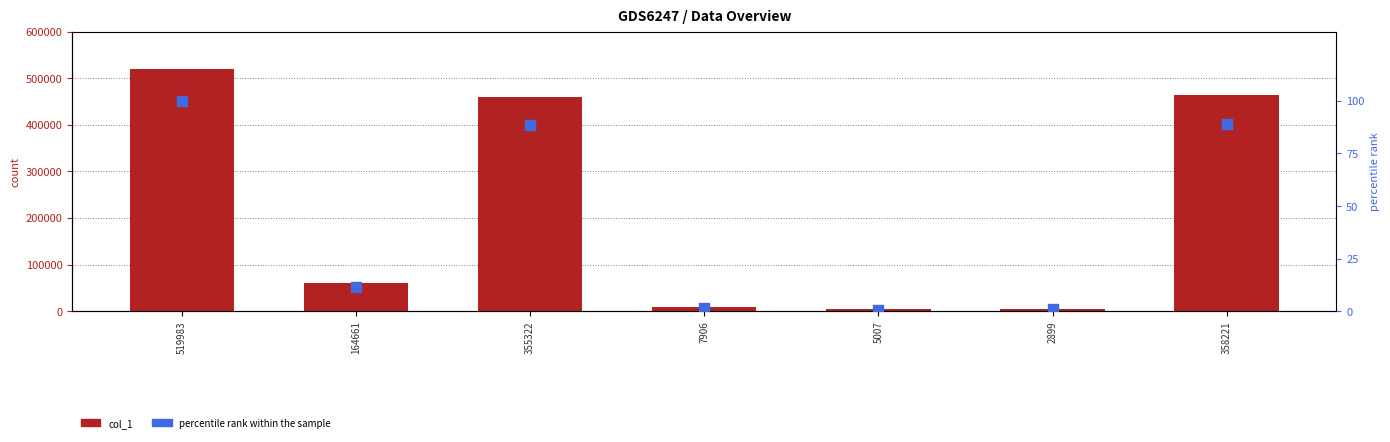

Which series reaches the minimum Y coordinate?

percentile rank